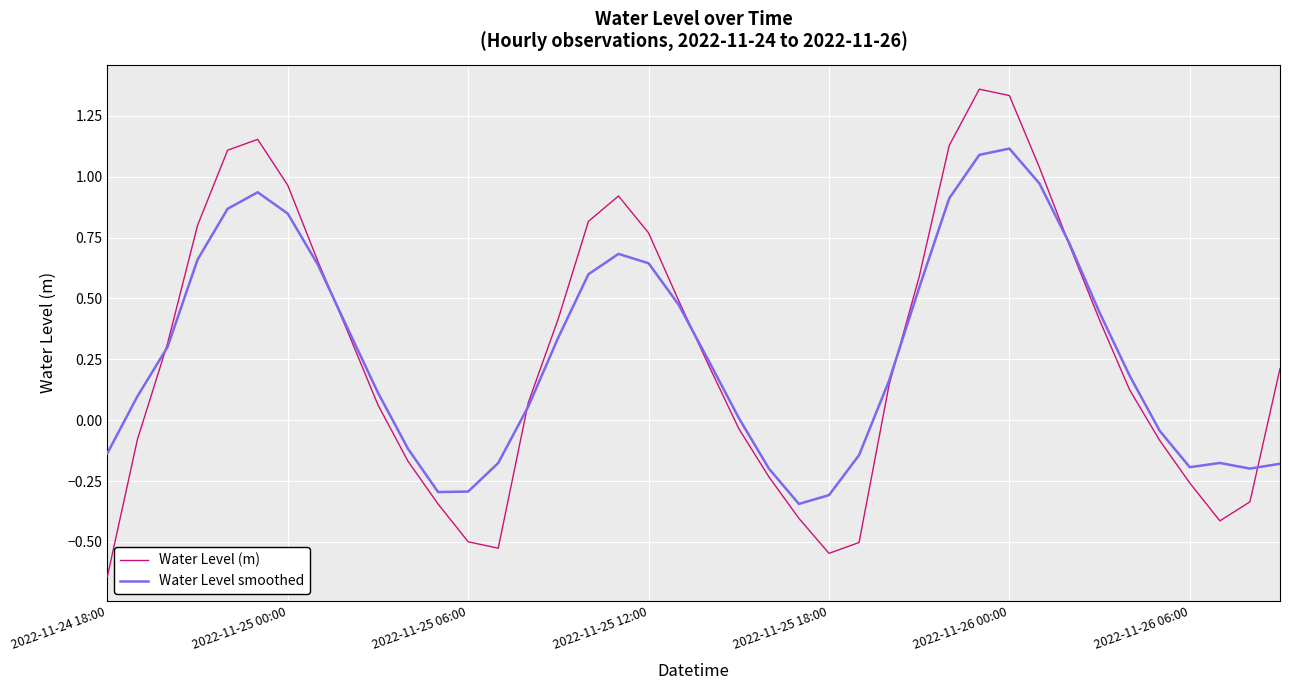

How many negative values does the Water Level smoothed series have?

14